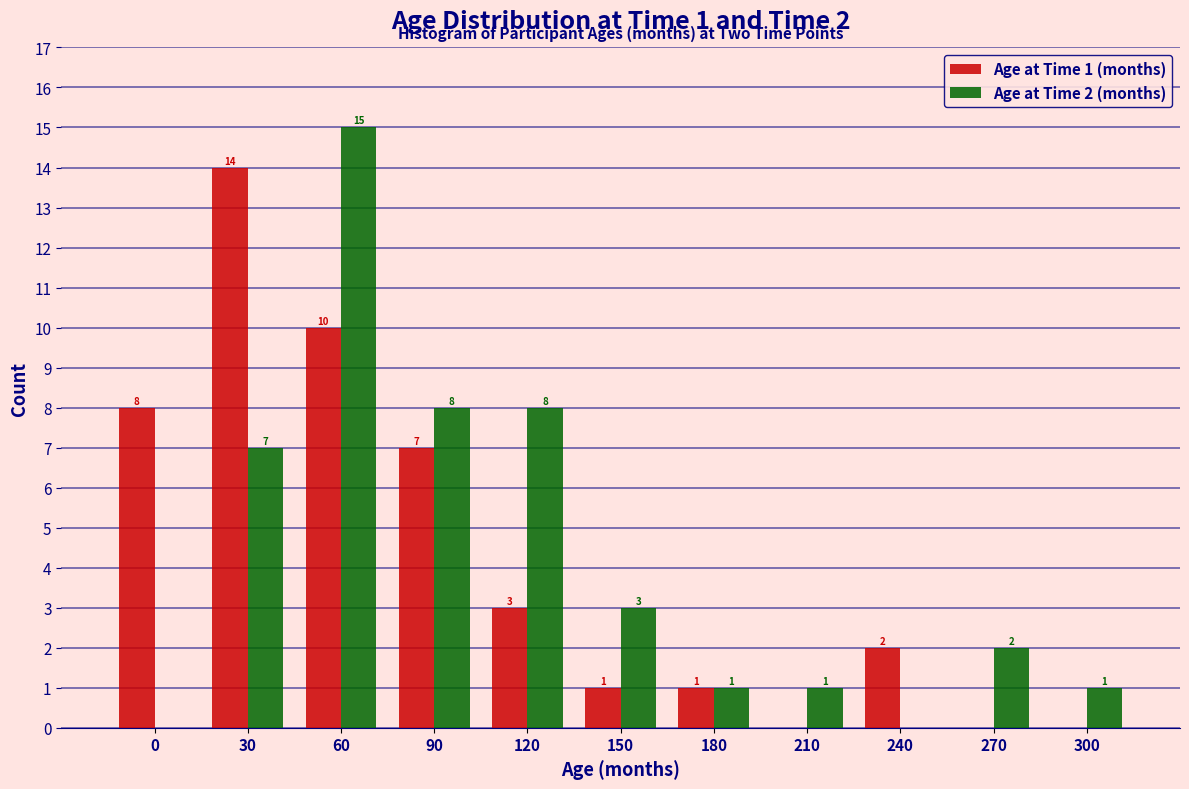

Reading right to left, what are all the values shown in this chart?

Age at Time 1 (months): 300=0	270=0	240=2	210=0	180=1	150=1	120=3	90=7	60=10	30=14	0=8
Age at Time 2 (months): 300=1	270=2	240=0	210=1	180=1	150=3	120=8	90=8	60=15	30=7	0=0